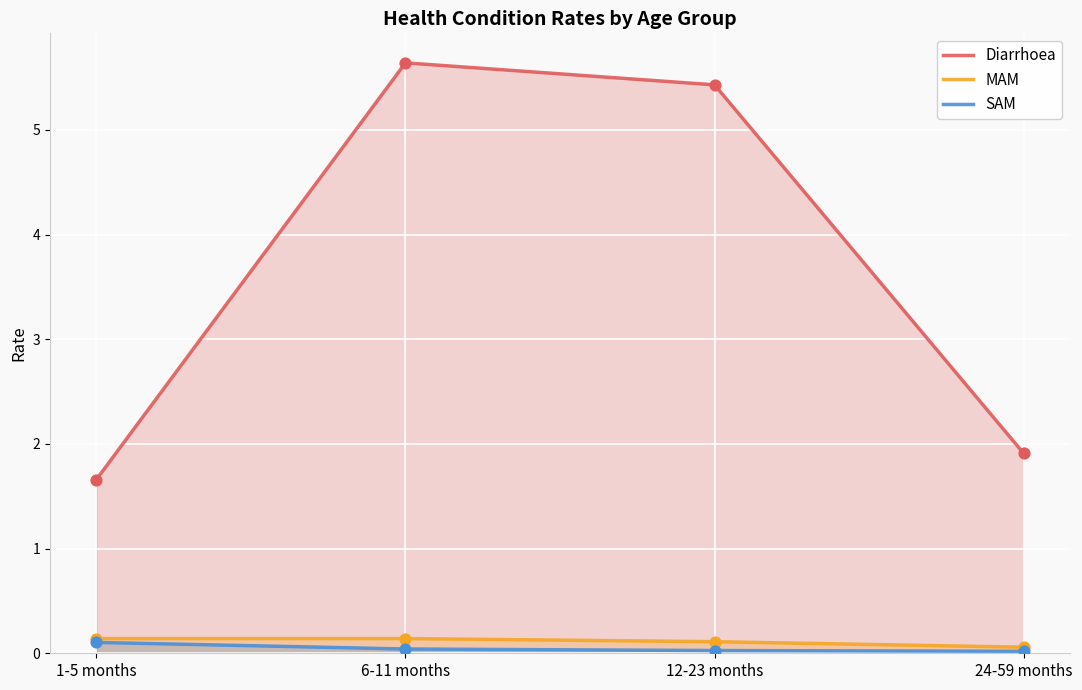

At which category is the sum across all series the highest?

6-11 months